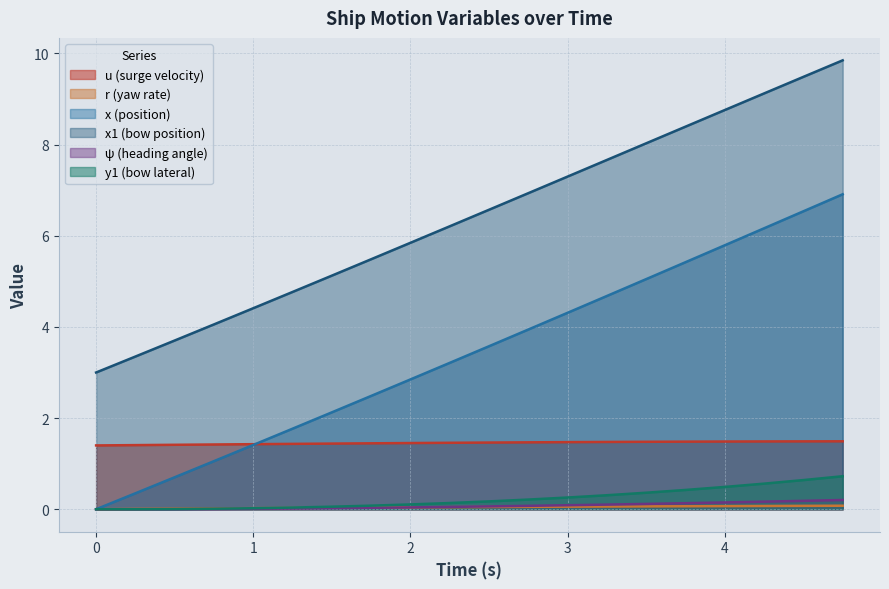

True or false: x1 and u intersect in this chart.

False